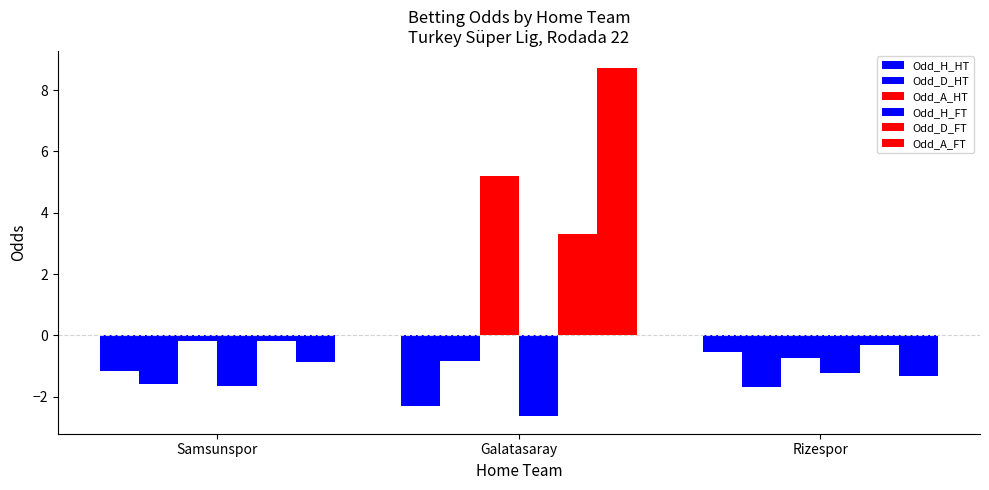

What position from the left is Samsunspor?

1